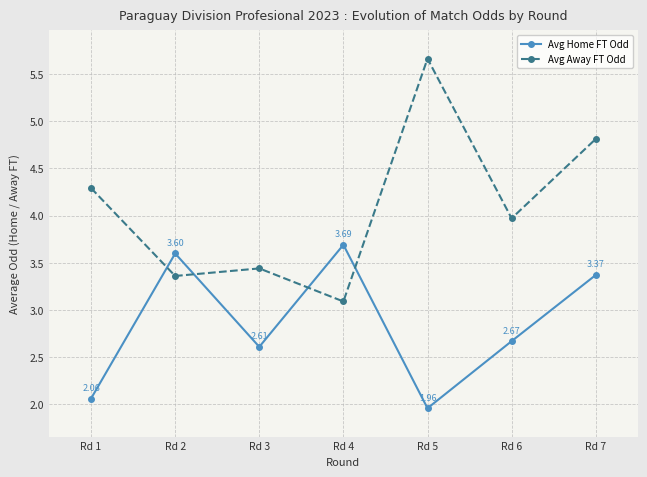

What is the average value of the Avg Home FT Odd series?

2.9